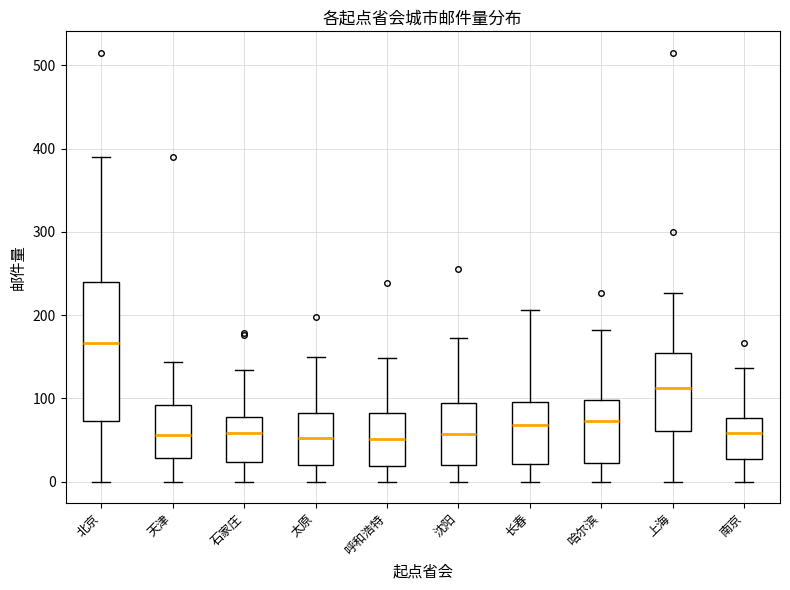

Reading left to right, transcribe this box plot: for each box, give where its median line is, the range the box spans, and where its two whiskers end, as read against the y-axis. The values are not printed on the chart, so give them approximately, as read against the axis.

北京: median 170, box 70 to 240, whiskers 0 to 390
天津: median 60, box 30 to 90, whiskers 0 to 140
石家庄: median 60, box 20 to 80, whiskers 0 to 130
太原: median 50, box 20 to 80, whiskers 0 to 150
呼和浩特: median 50, box 20 to 80, whiskers 0 to 150
沈阳: median 60, box 20 to 90, whiskers 0 to 170
长春: median 70, box 20 to 100, whiskers 0 to 210
哈尔滨: median 70, box 20 to 100, whiskers 0 to 180
上海: median 110, box 60 to 150, whiskers 0 to 230
南京: median 60, box 30 to 80, whiskers 0 to 140